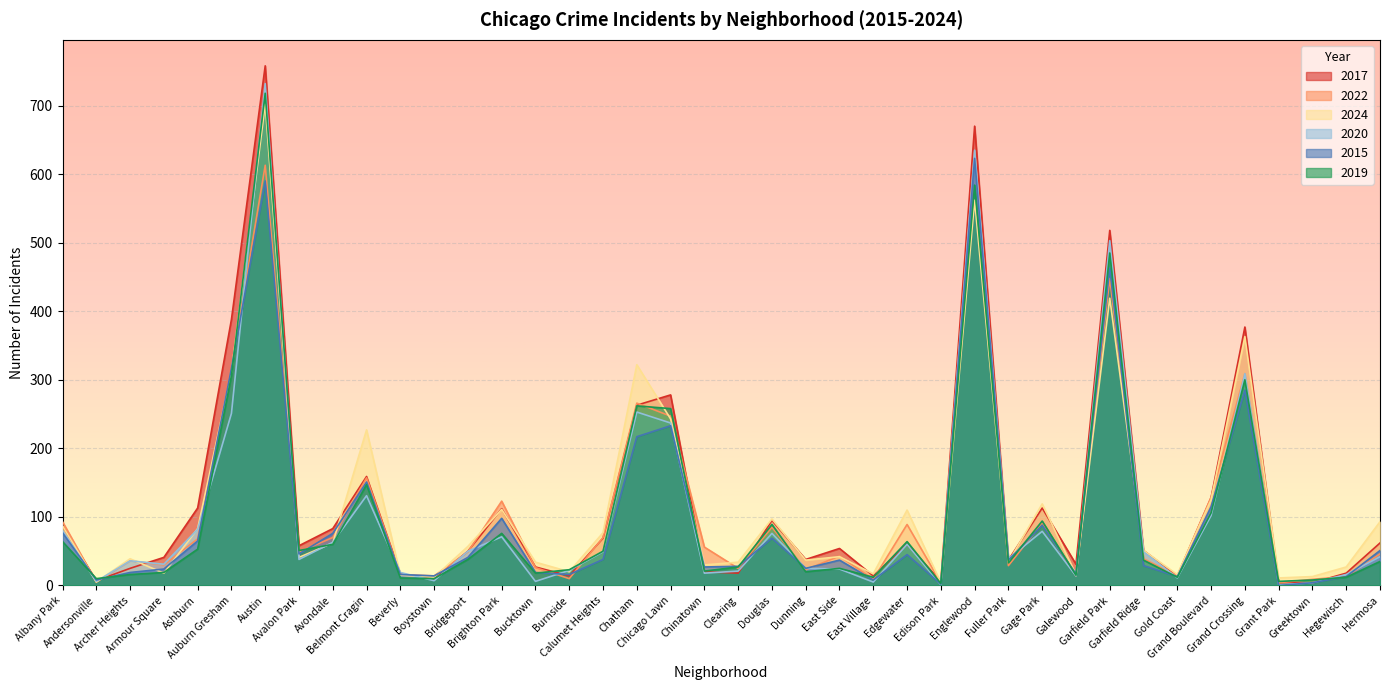

Reading left to right, extract all data points from this chart.

2017: 87	7	25	41	113	388	758	58	83	159	17	10	50	112	27	14	69	263	278	20	18	95	38	54	14	60	6	670	37	113	31	518	51	14	128	377	4	4	18	62
2022: 93	5	36	30	68	318	613	49	70	157	16	14	49	123	26	10	70	266	247	56	25	85	23	43	9	89	4	633	29	91	14	448	39	14	129	309	4	9	13	46
2024: 87	5	39	18	83	311	702	41	62	227	15	12	57	111	34	20	77	322	243	30	34	97	37	42	17	110	4	562	34	119	16	419	51	16	125	363	11	13	27	93
2020: 80	6	36	31	82	251	732	38	63	131	19	7	50	71	6	22	49	253	237	18	21	76	25	24	5	60	1	635	39	79	14	503	49	11	102	309	1	4	16	42
2015: 77	8	19	24	65	317	590	46	76	151	16	14	41	98	19	16	38	217	233	27	28	69	25	37	8	45	2	623	37	88	17	463	29	13	115	285	0	4	13	51
2019: 64	10	16	19	53	306	718	51	60	147	11	10	38	76	18	23	50	262	258	21	27	89	20	25	12	64	3	584	33	94	15	485	37	12	106	300	6	8	12	35